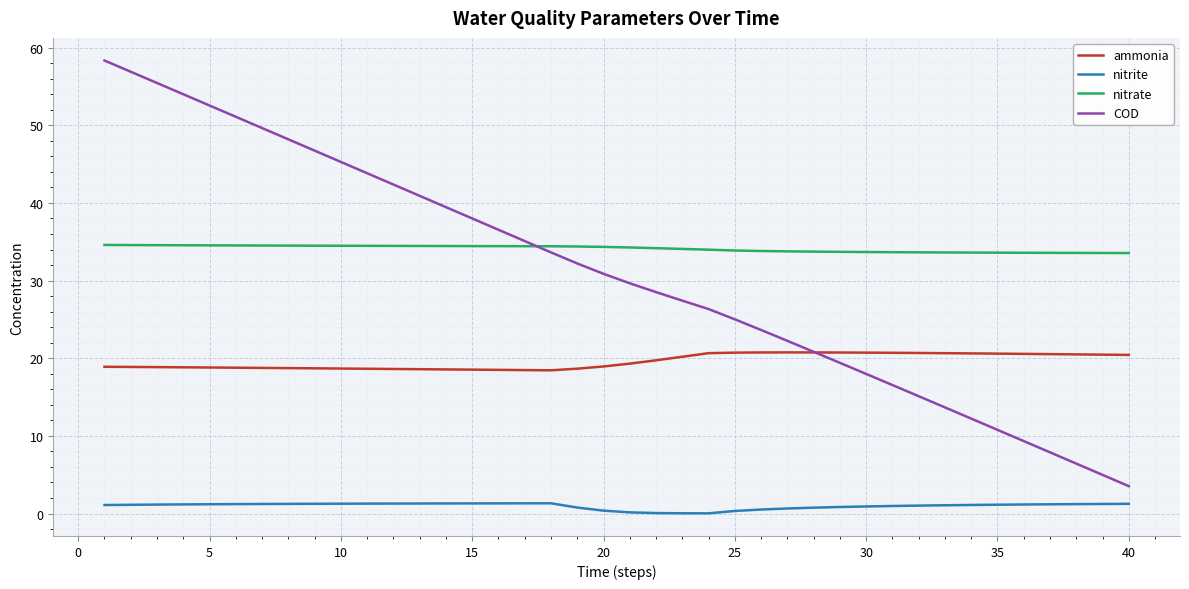

Rank the series by their maximum value, from lowest to highest.

nitrite, ammonia, nitrate, COD